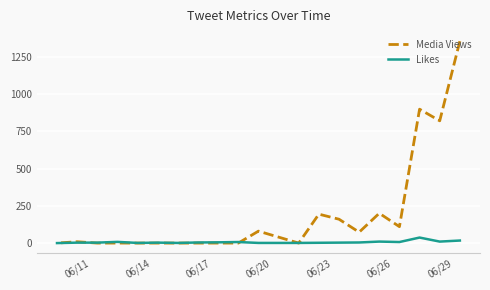

How many data points in Likes are less than 4?

10